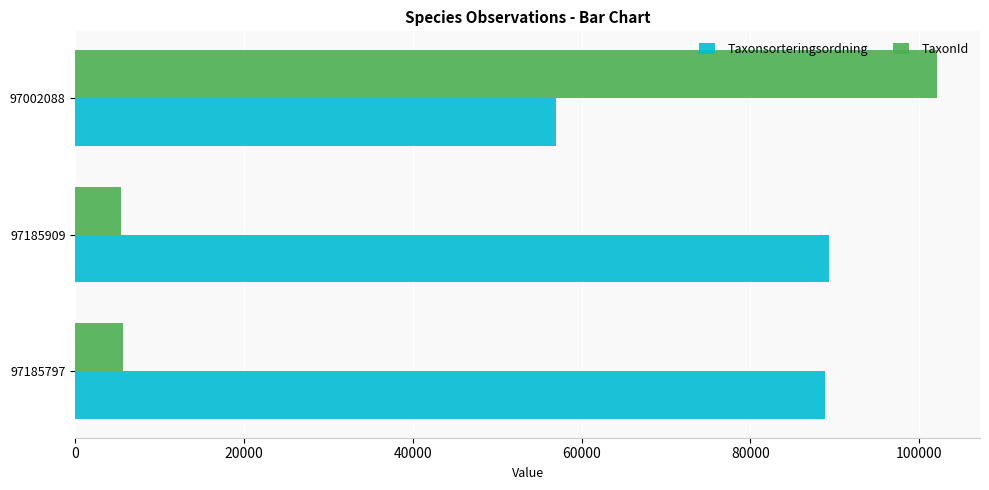

Which series has the widest spread of values?

TaxonId